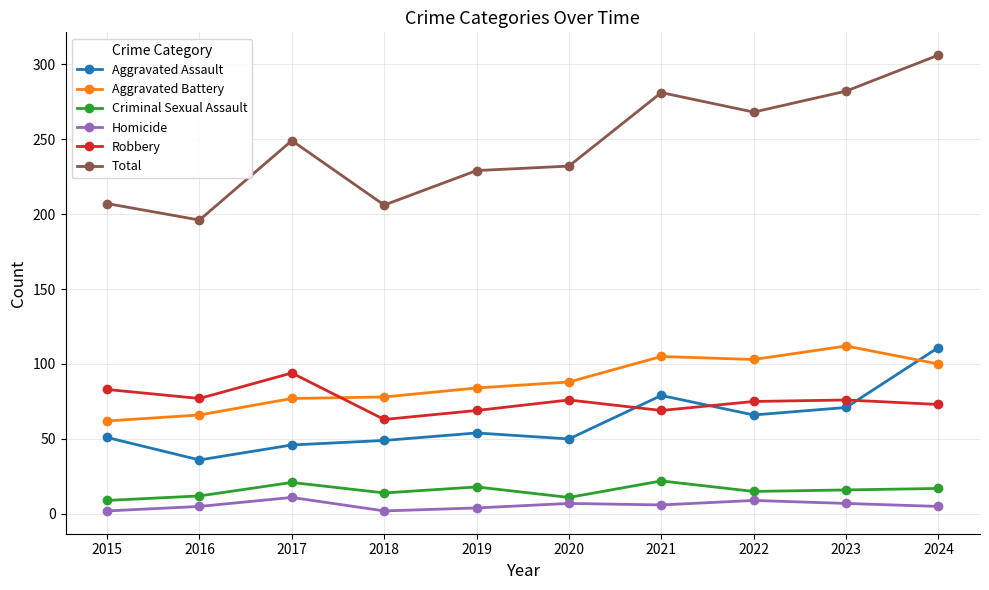

True or false: Criminal Sexual Assault and Robbery intersect in this chart.

False